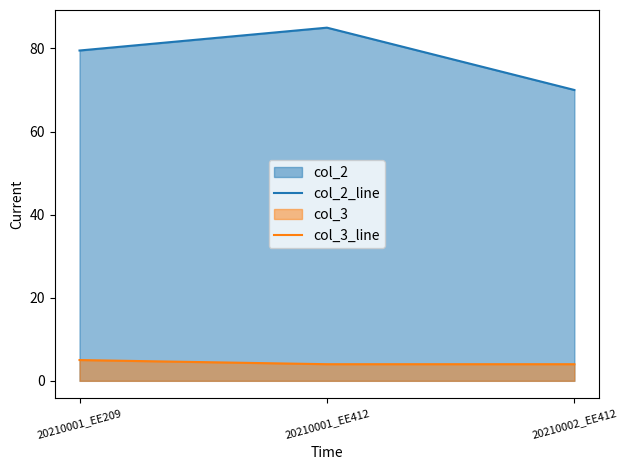

Reading left to right, list all the values displayed in this chart.

col_2_line: 20210001_EE209=79.5	20210001_EE412=85.0	20210002_EE412=70.0
col_3_line: 20210001_EE209=5.0	20210001_EE412=4.0	20210002_EE412=4.0